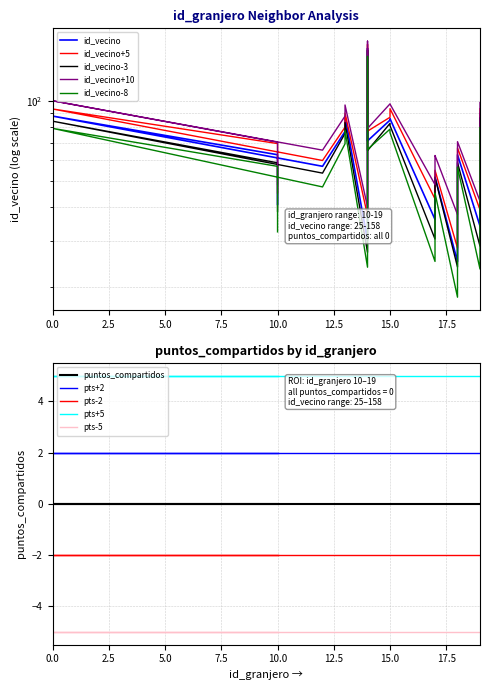

At which category does the data reach its first local valley?

12